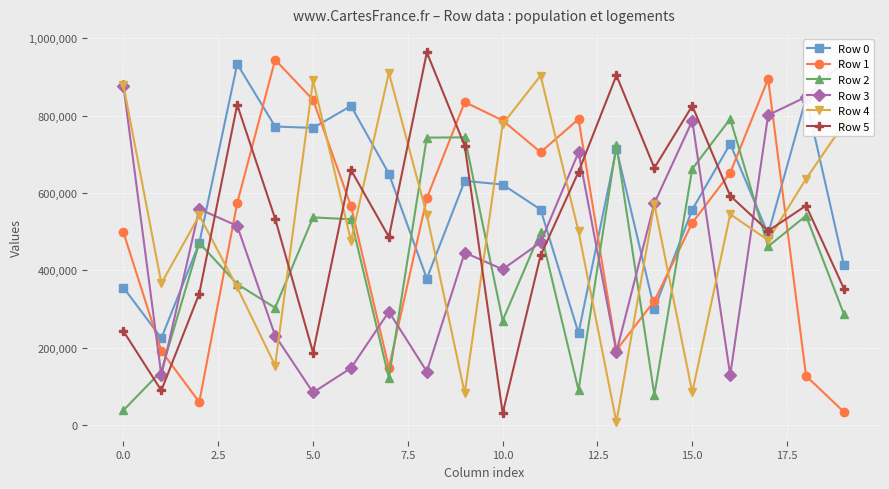

What is the value of the Row 4 point at the 12th from the left?

903508